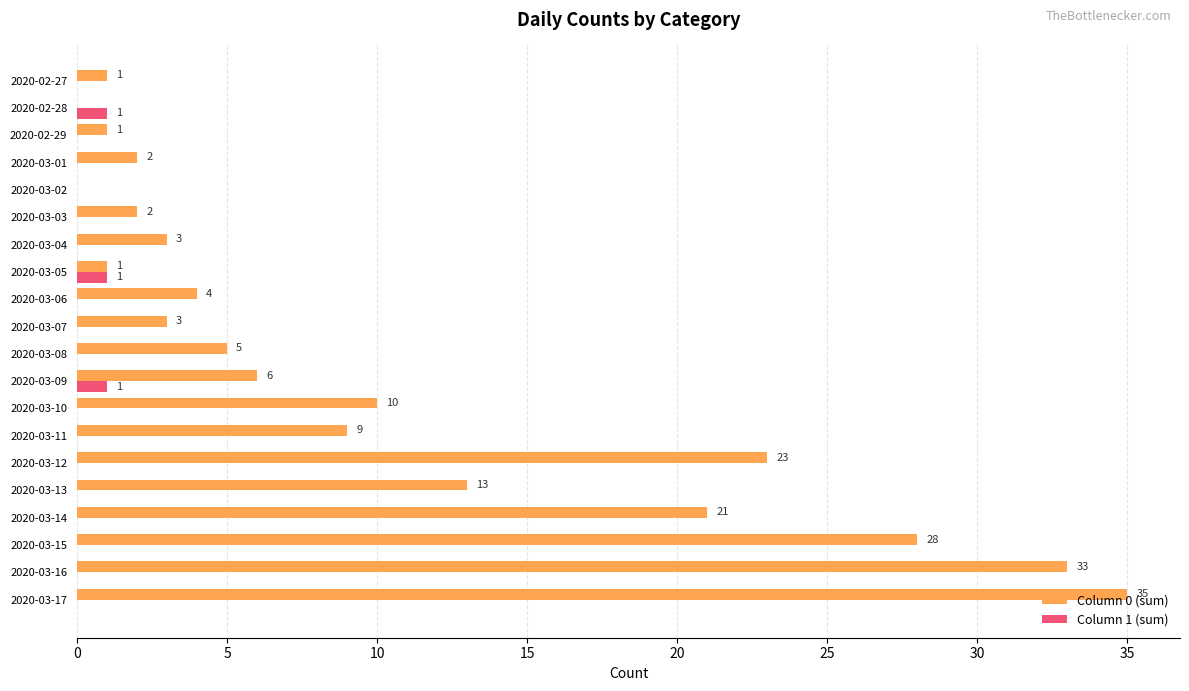

Which series changed the most between 2020-03-05 and 2020-03-10?

Column 0 (sum)